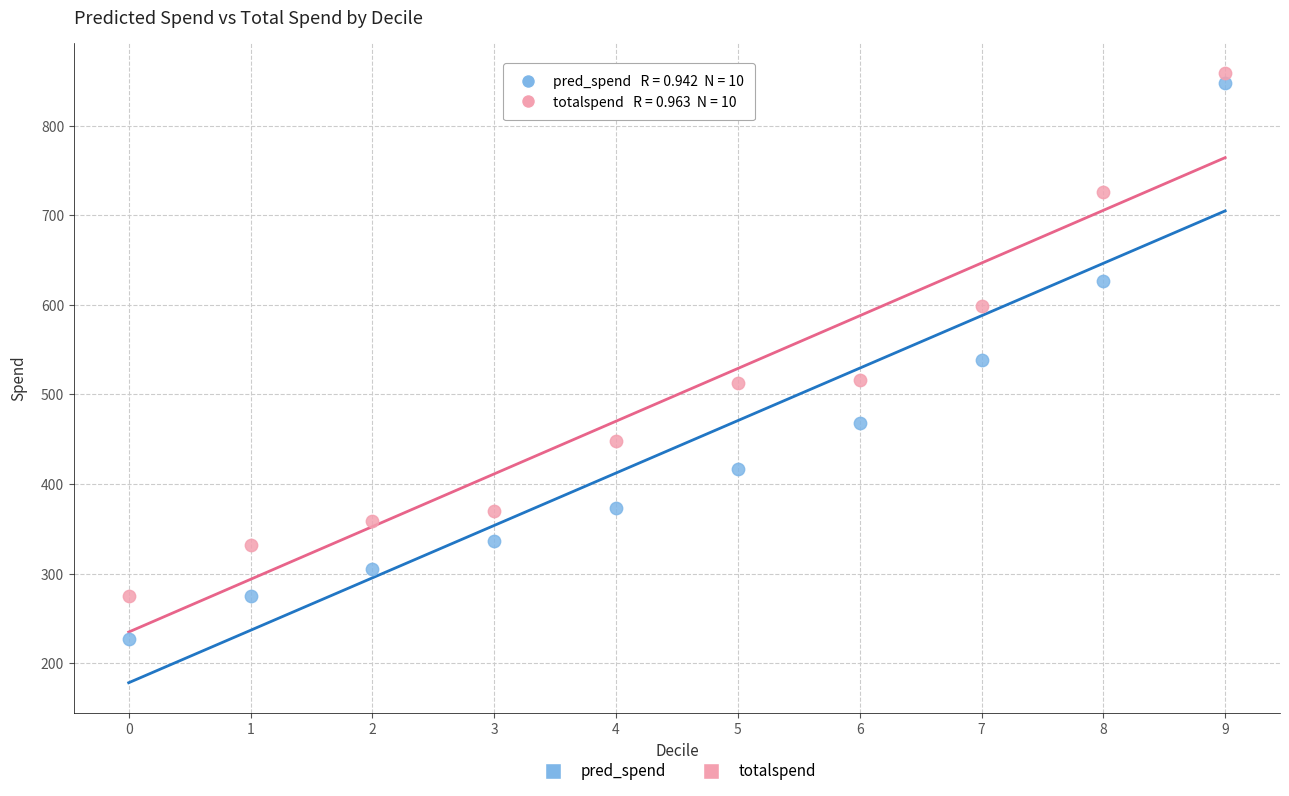

Across all data points, what is the range of X values (max minus min)?

9.0